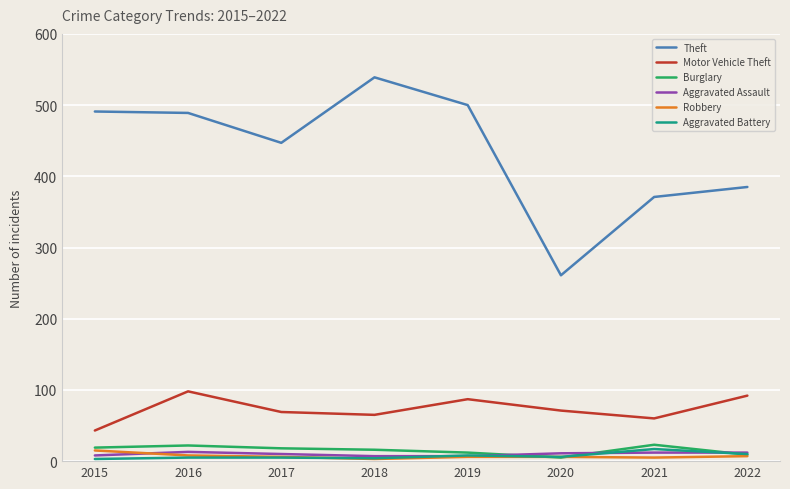

What are all the series names shown in the legend?

Theft, Motor Vehicle Theft, Burglary, Aggravated Assault, Robbery, Aggravated Battery